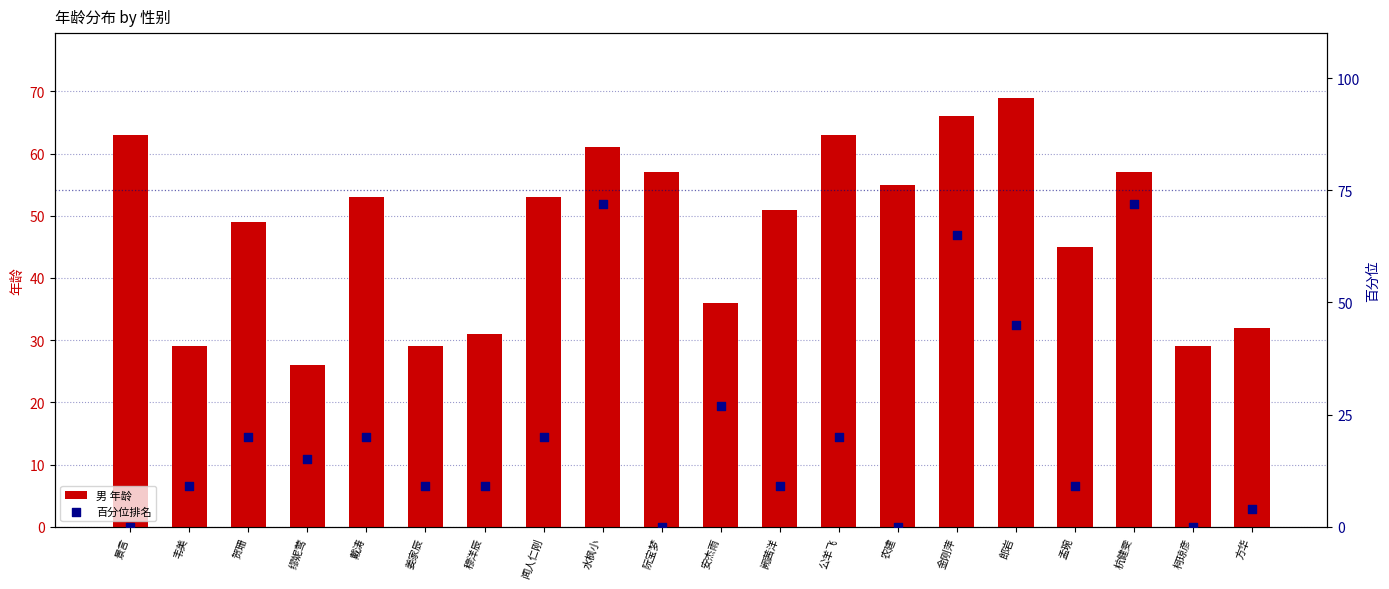

Which series contains the highest Y value?

百分位排名